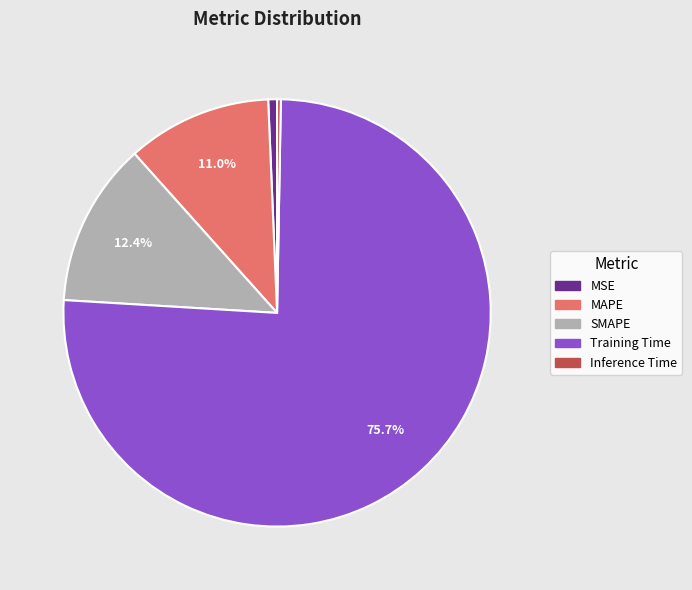

What percentage is NOT represented by MAPE?

89.0%